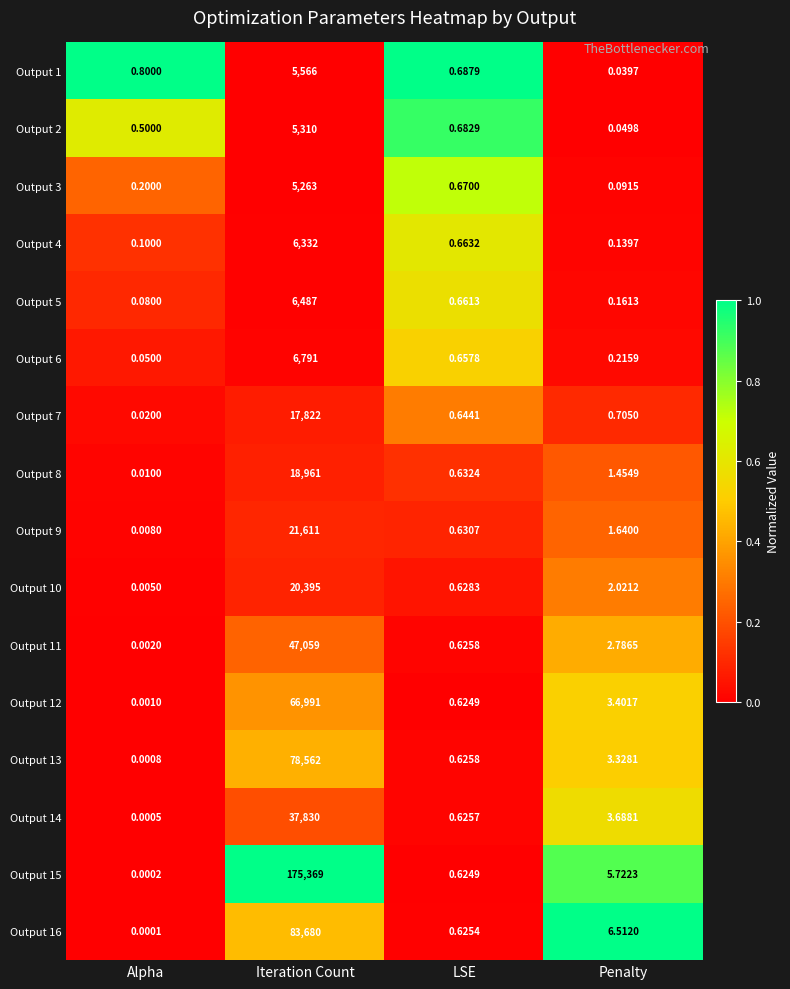

Which category has the lowest value across all series?

Alpha